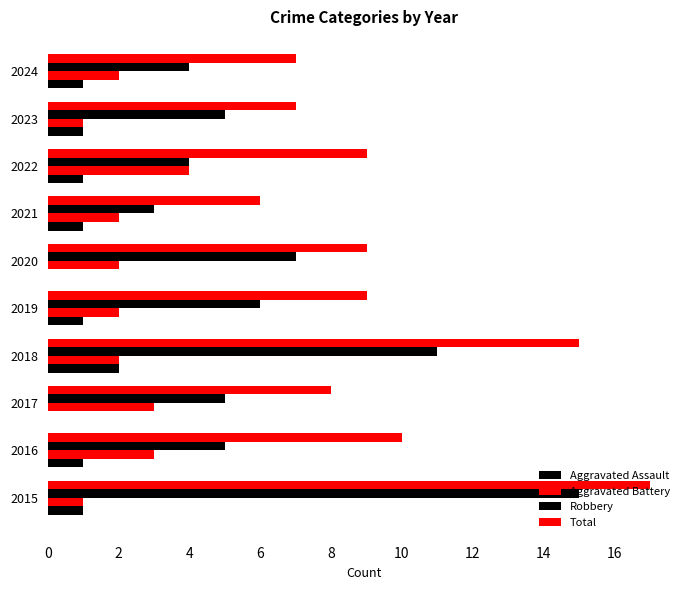

What is the difference between the maximum and minimum values in the Total series?

11